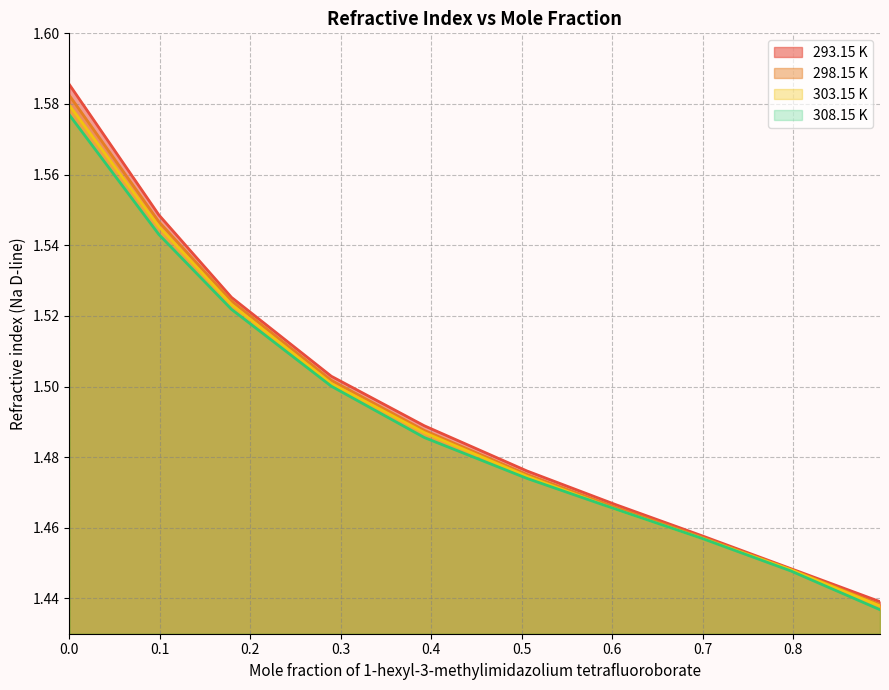

Which series has the largest range (max minus min)?

293.15 K